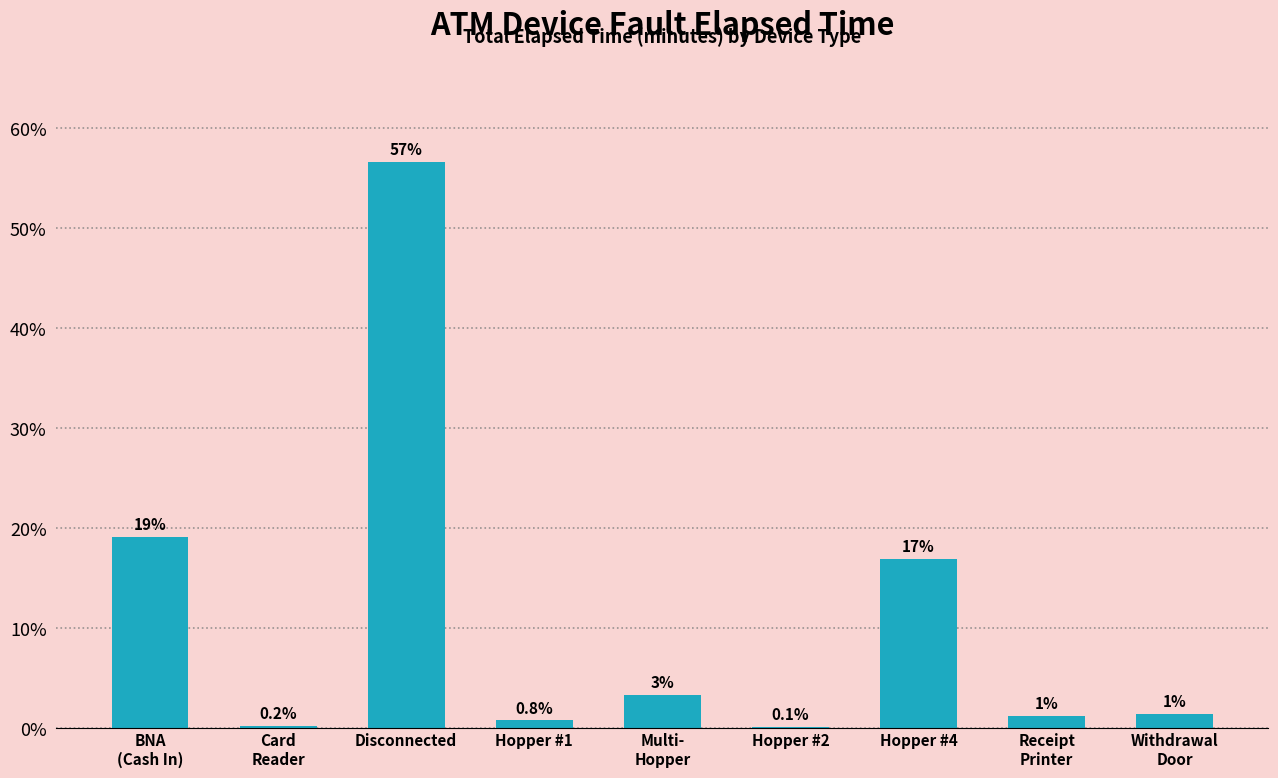

What is the maximum value shown in the chart?

56.7